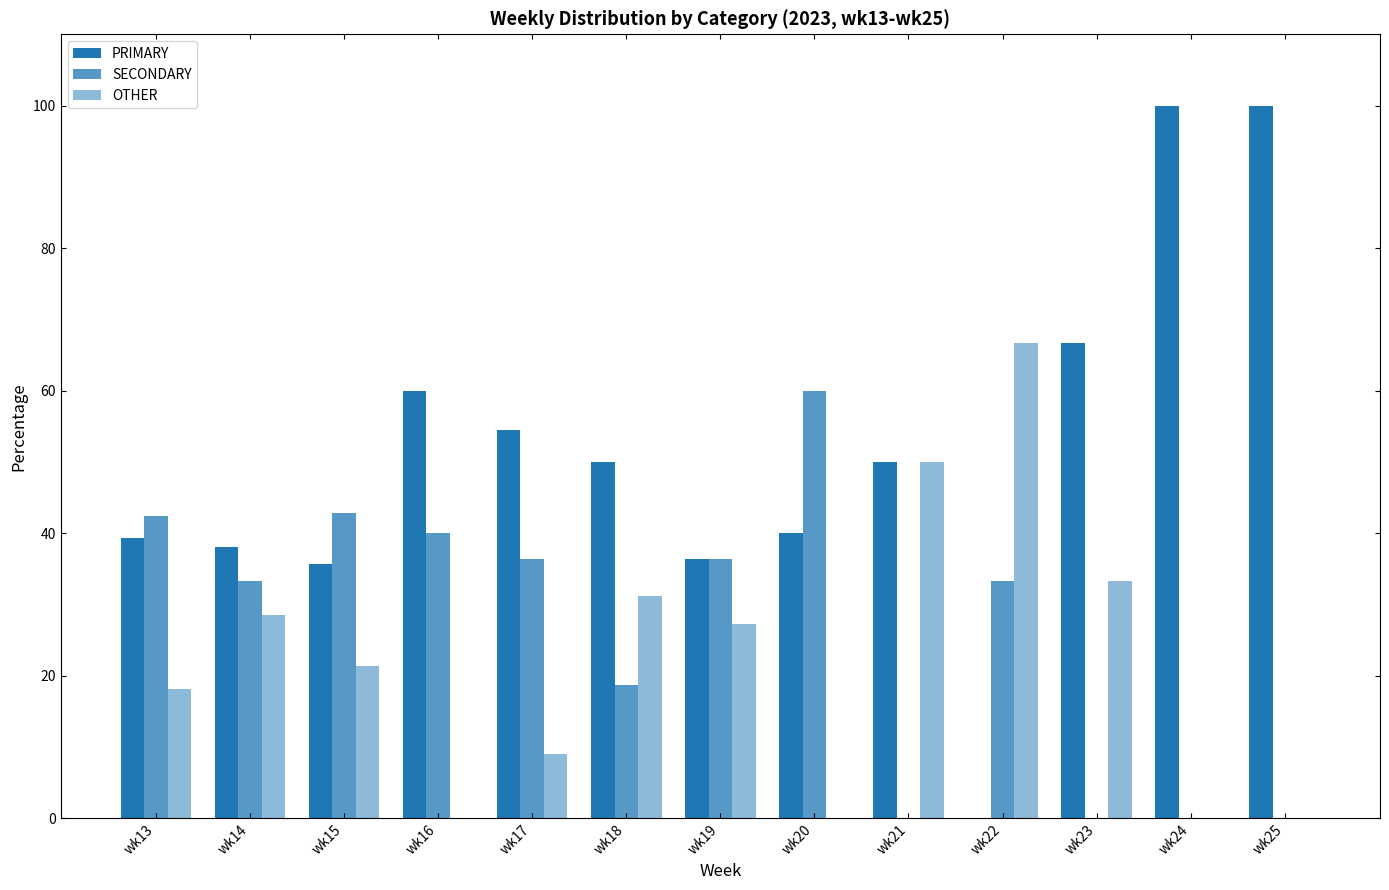

What is the value of the OTHER bar at the 9th from the left?

50.0